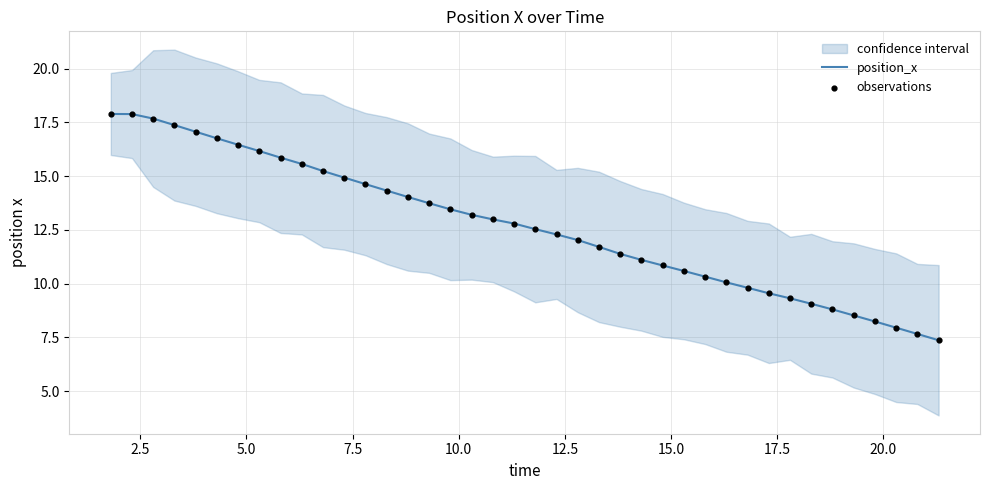

What is the maximum value for position_x?

17.9